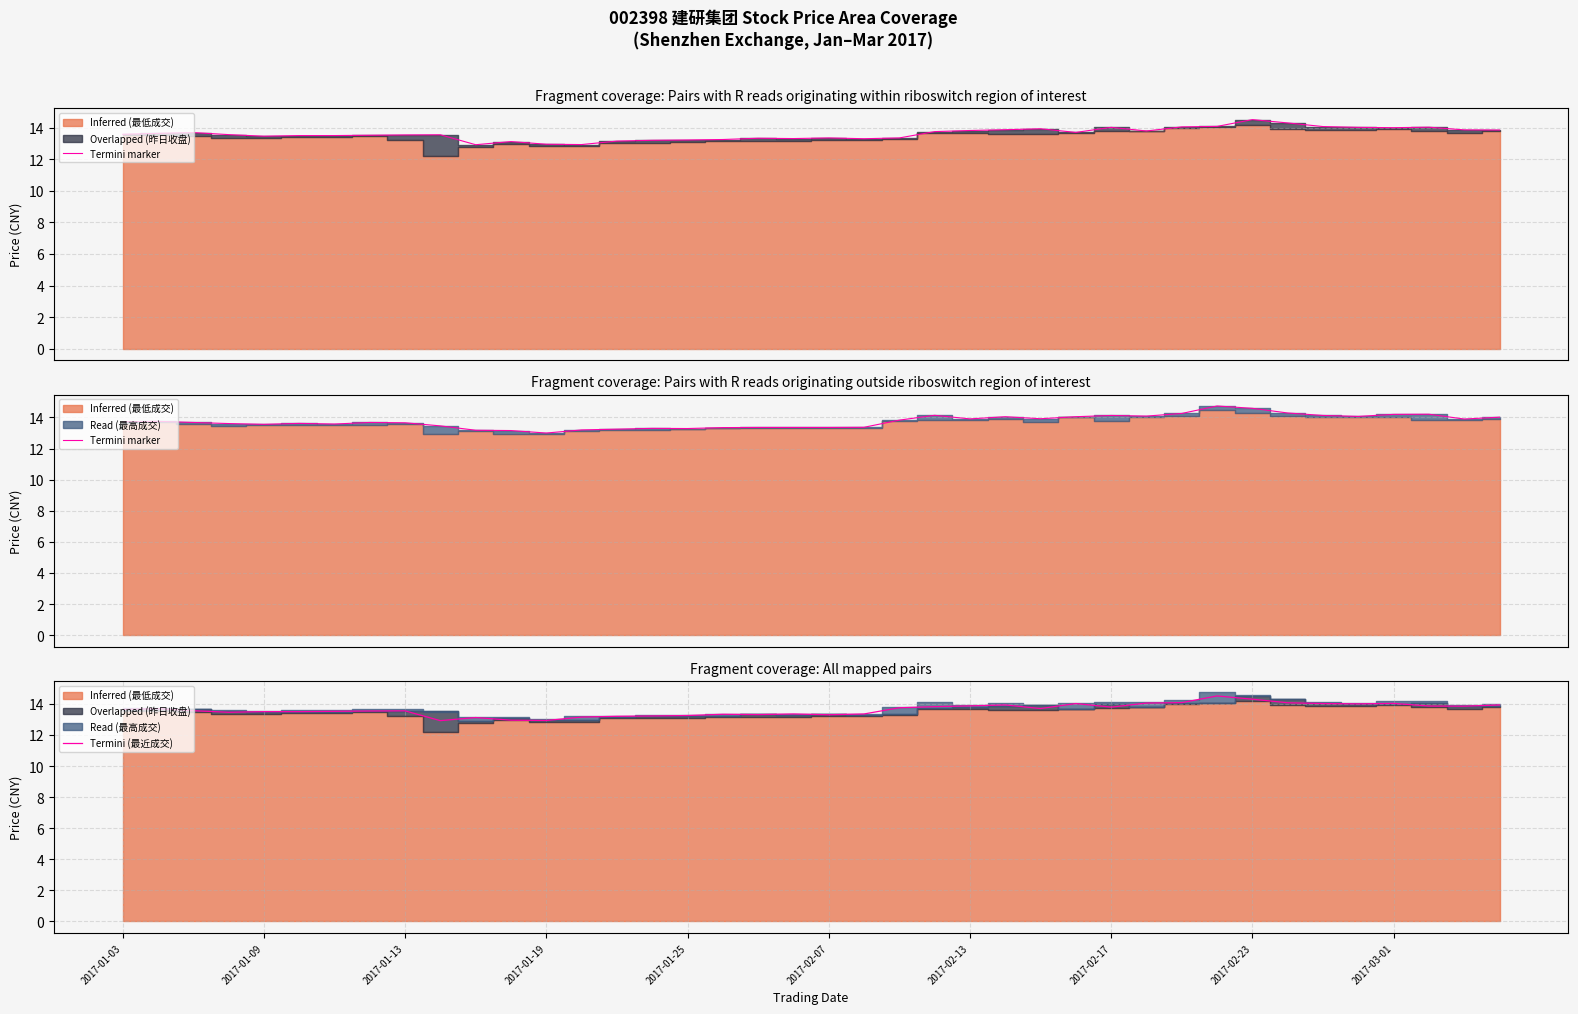

What is the highest value of the Termini (最近成交) series?

14.5